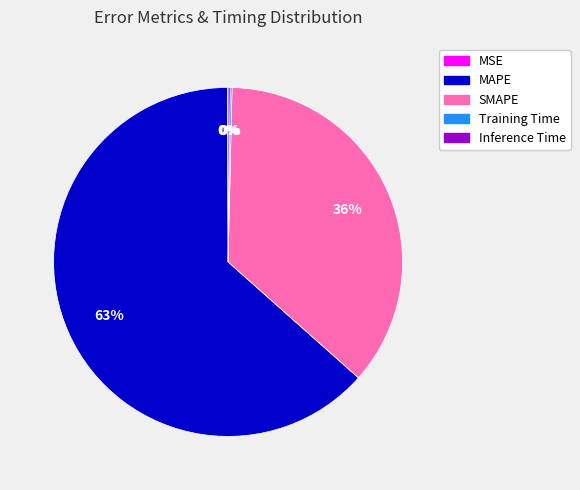

True or false: MAPE accounts for 63% of the total.

True